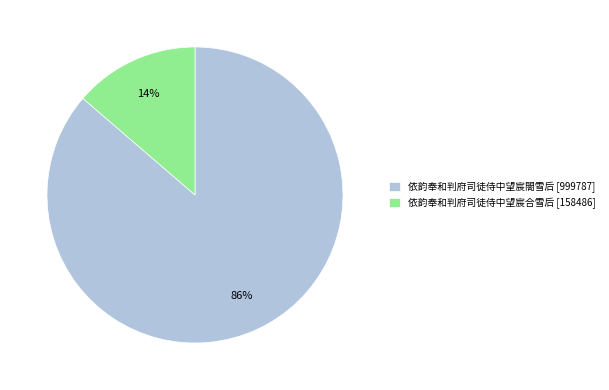

Is it true that 依韵奉和判府司徒侍中望宸合雪后 is 14% of the pie?

True